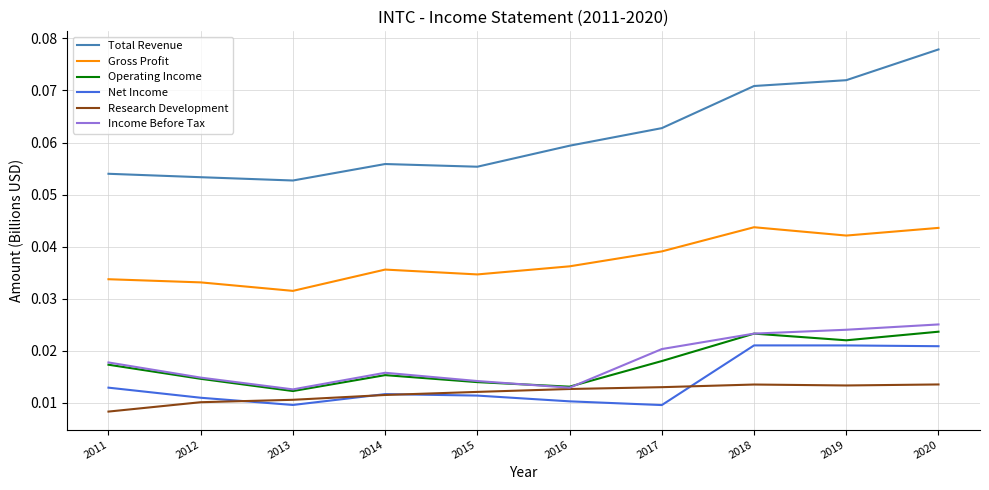

At which label does Total Revenue reach its minimum?

2013